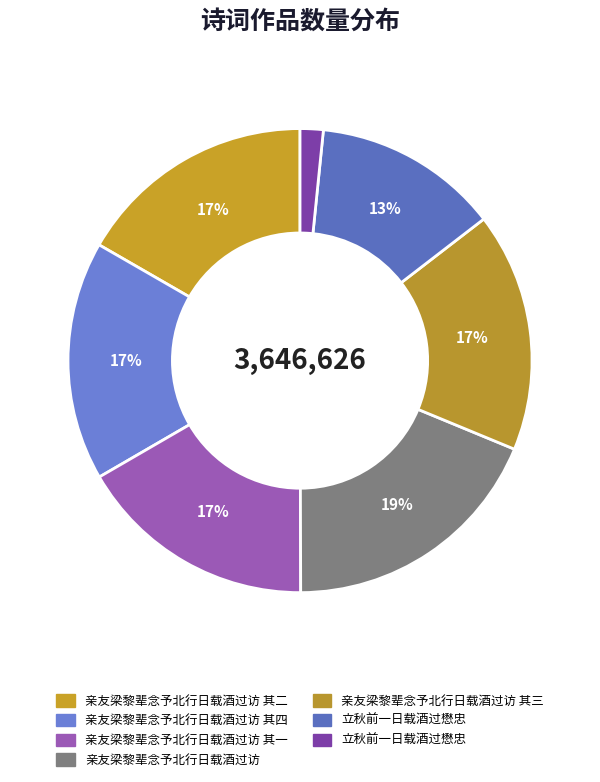

Count the number of slices in the pie.

7